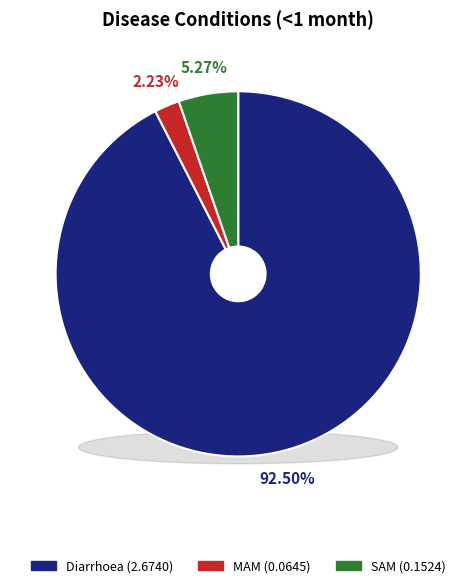

How many segments does this pie chart have?

3